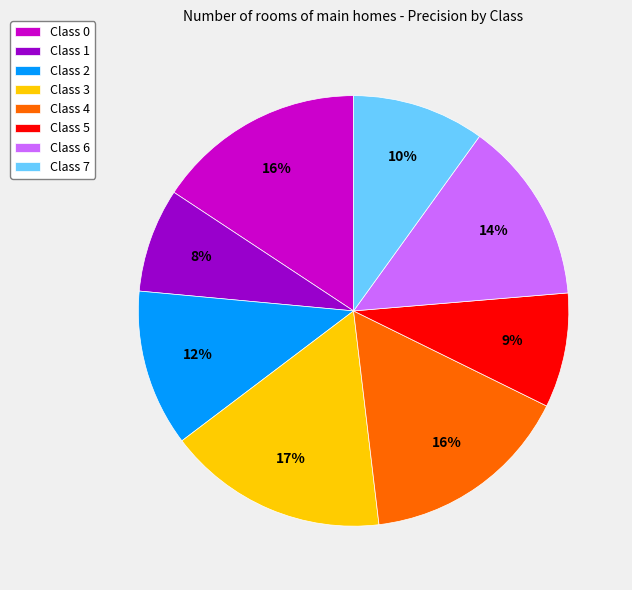

Which category has the biggest portion of the pie?

Class 3